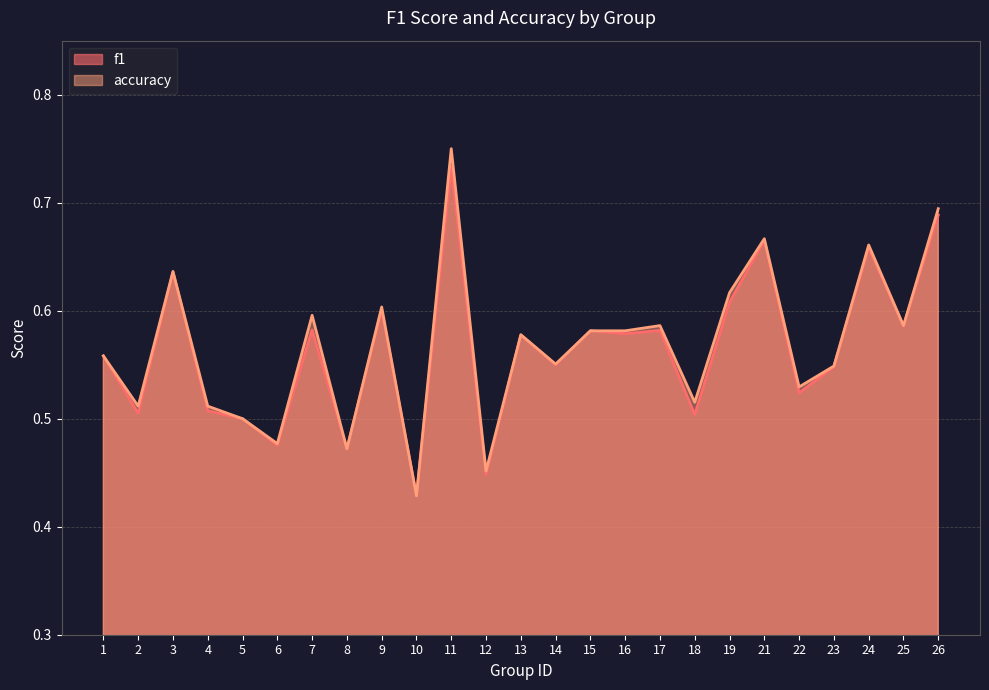

Reading left to right, what are all the values shown in this chart?

f1: 0.6	0.5	0.6	0.5	0.5	0.5	0.6	0.5	0.6	0.4	0.7	0.4	0.6	0.5	0.6	0.6	0.6	0.5	0.6	0.7	0.5	0.5	0.7	0.6	0.7
accuracy: 0.6	0.5	0.6	0.5	0.5	0.5	0.6	0.5	0.6	0.4	0.8	0.5	0.6	0.6	0.6	0.6	0.6	0.5	0.6	0.7	0.5	0.5	0.7	0.6	0.7